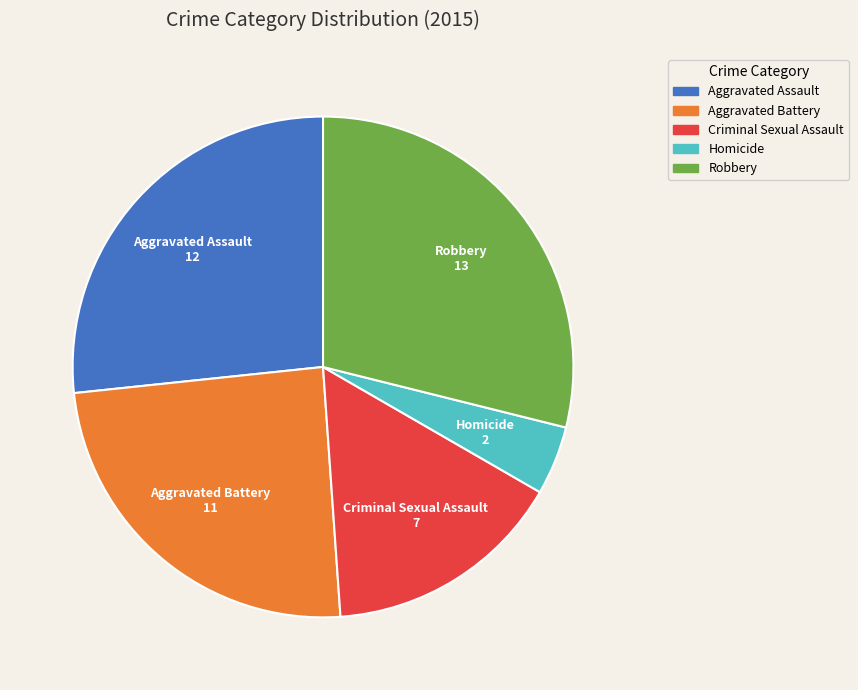

Rank the categories by value from highest to lowest.

Robbery, Aggravated Assault, Aggravated Battery, Criminal Sexual Assault, Homicide